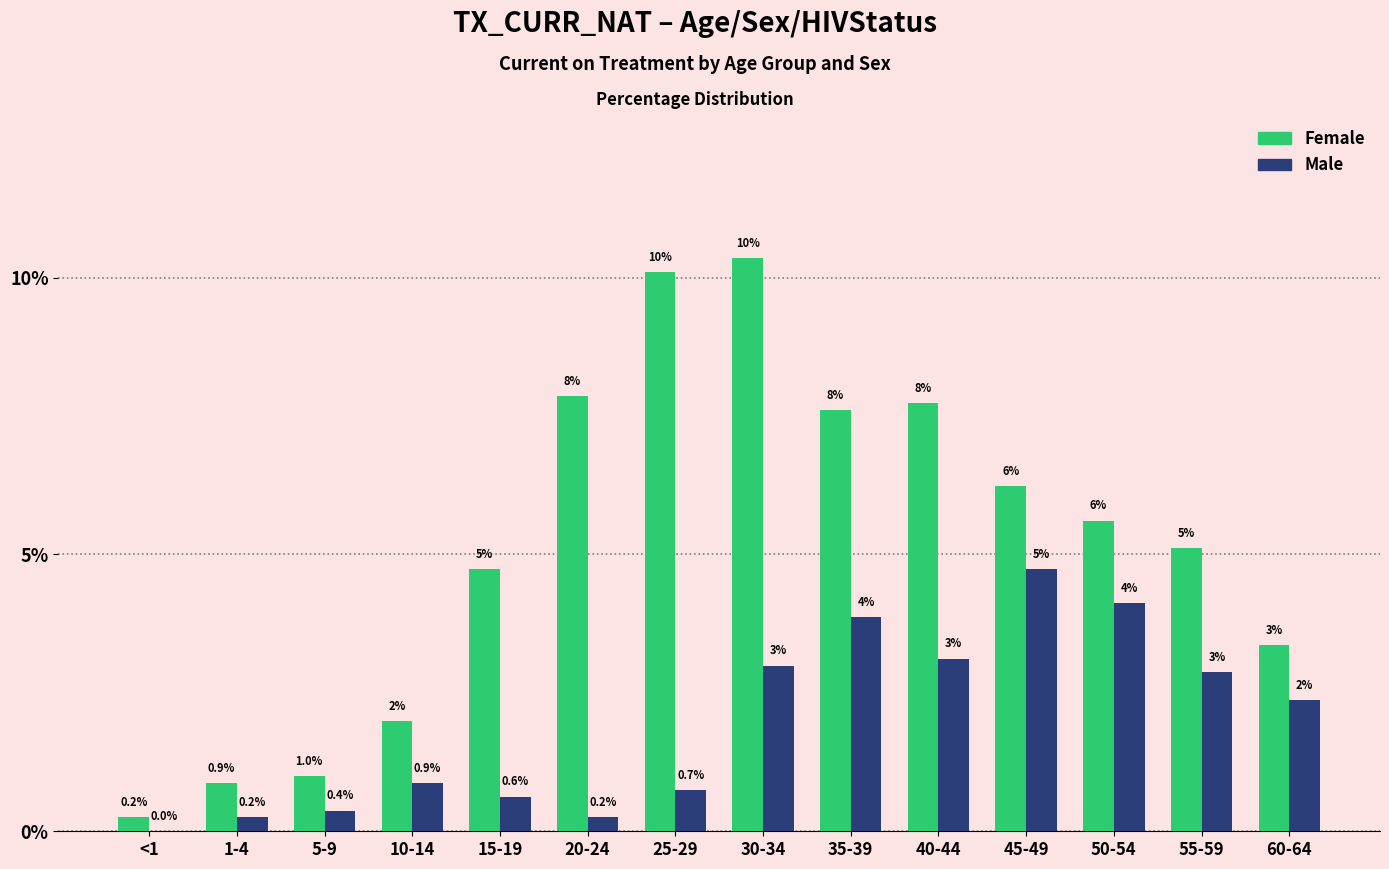

The value of Female at 5-9 is 1.0. True or false?

True